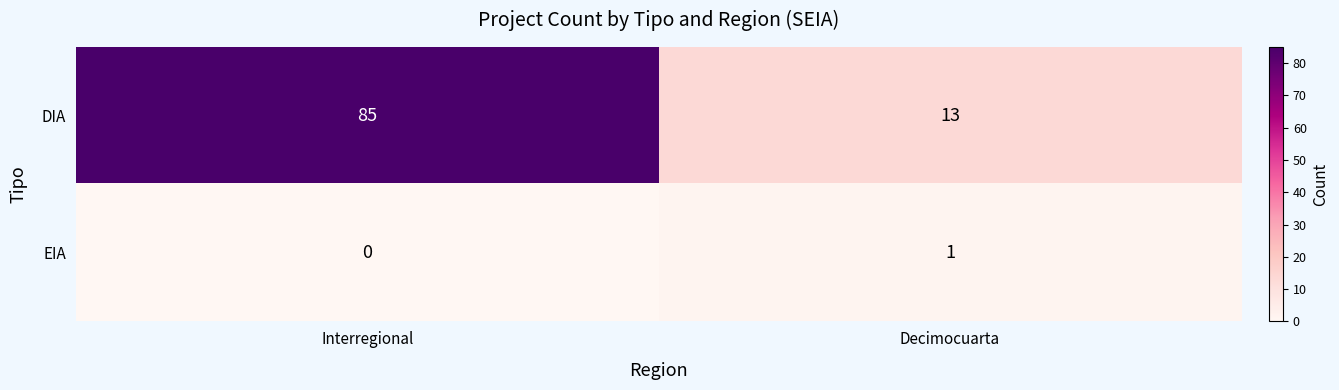

True or false: DIA has a value of 85 at Interregional.

True